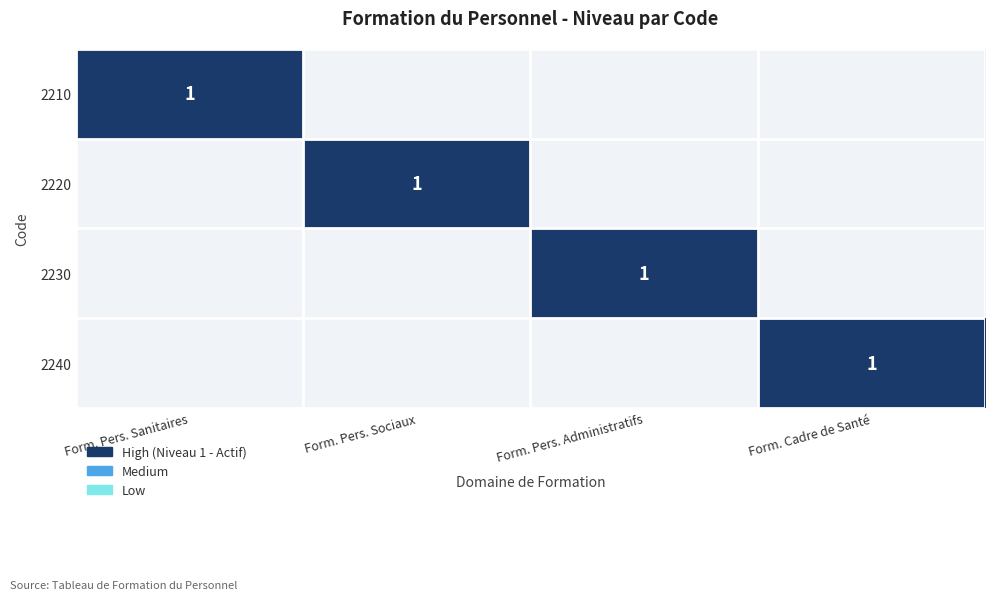

At how many categories does at least one series exceed 0?

4